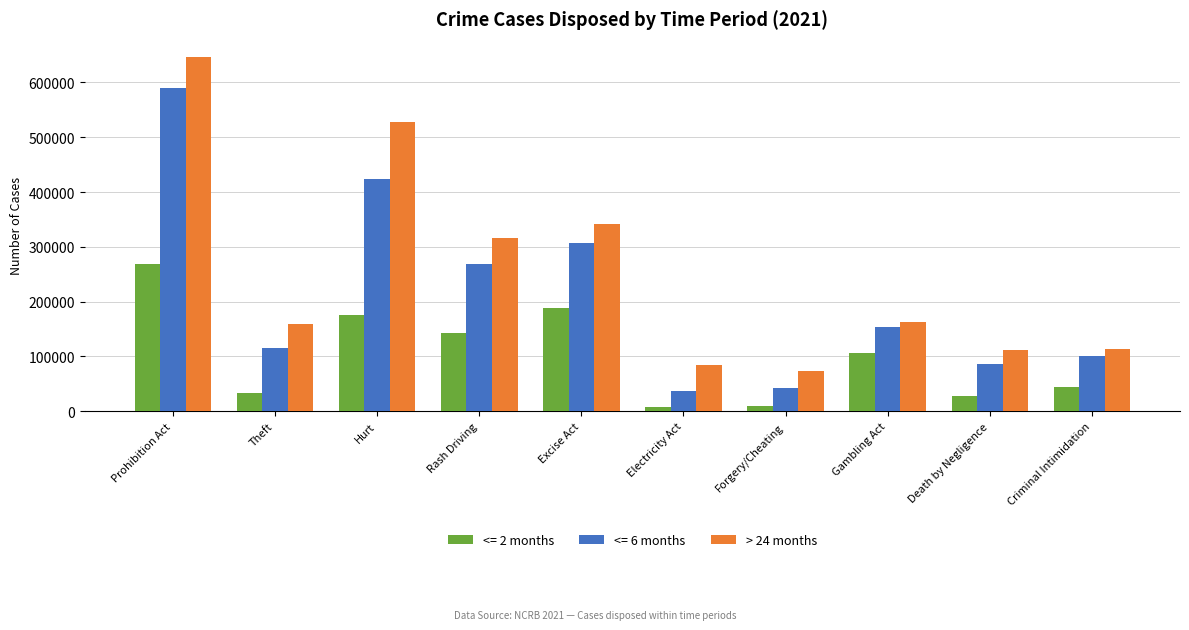

What is the sum of all <= 6 months values?

2120812